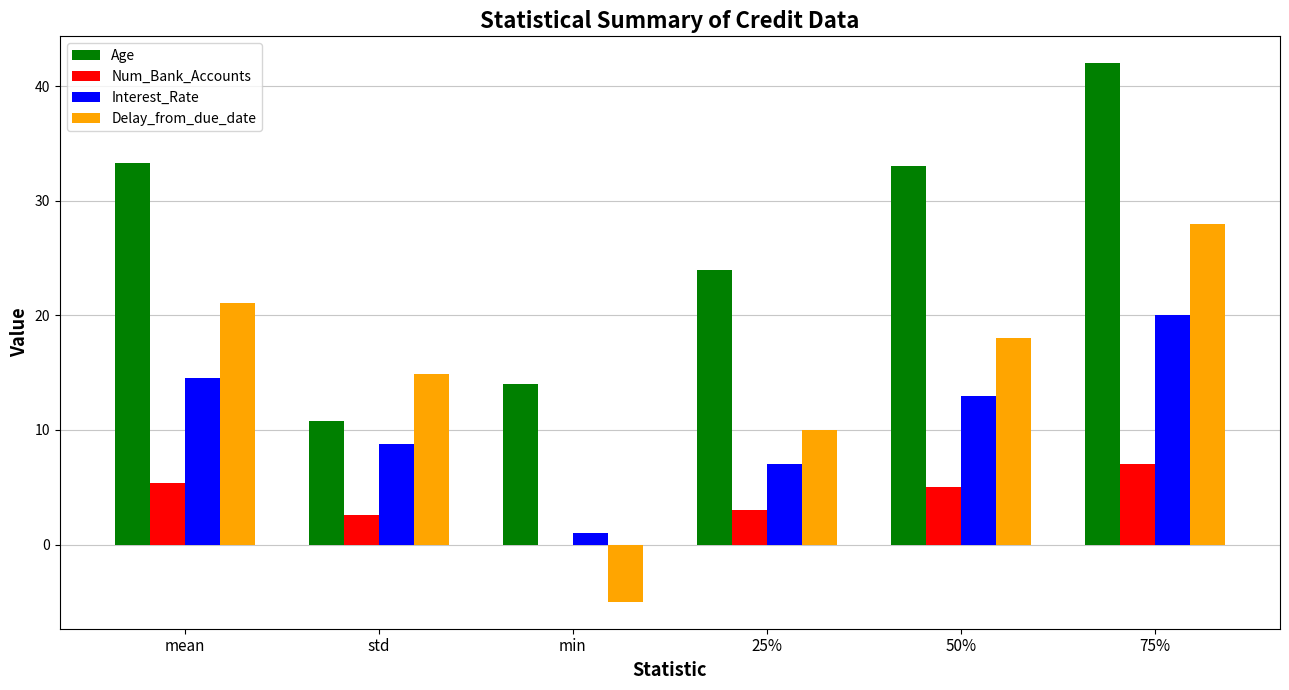

Is it true that Num_Bank_Accounts equals 7.0 at 75%?

True